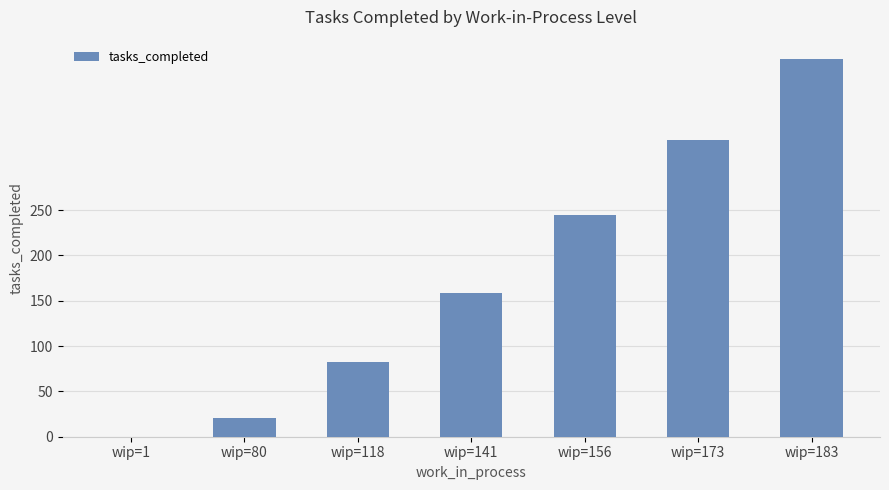

Is it true that the value at wip=80 is 36?

False